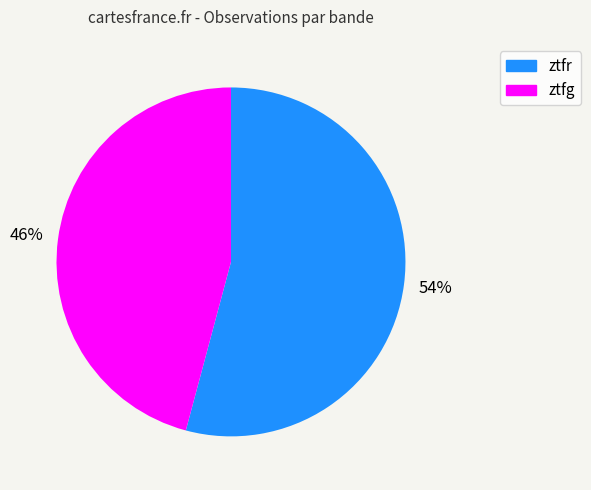

Combined, do ztfr and ztfg account for over 50%?

Yes